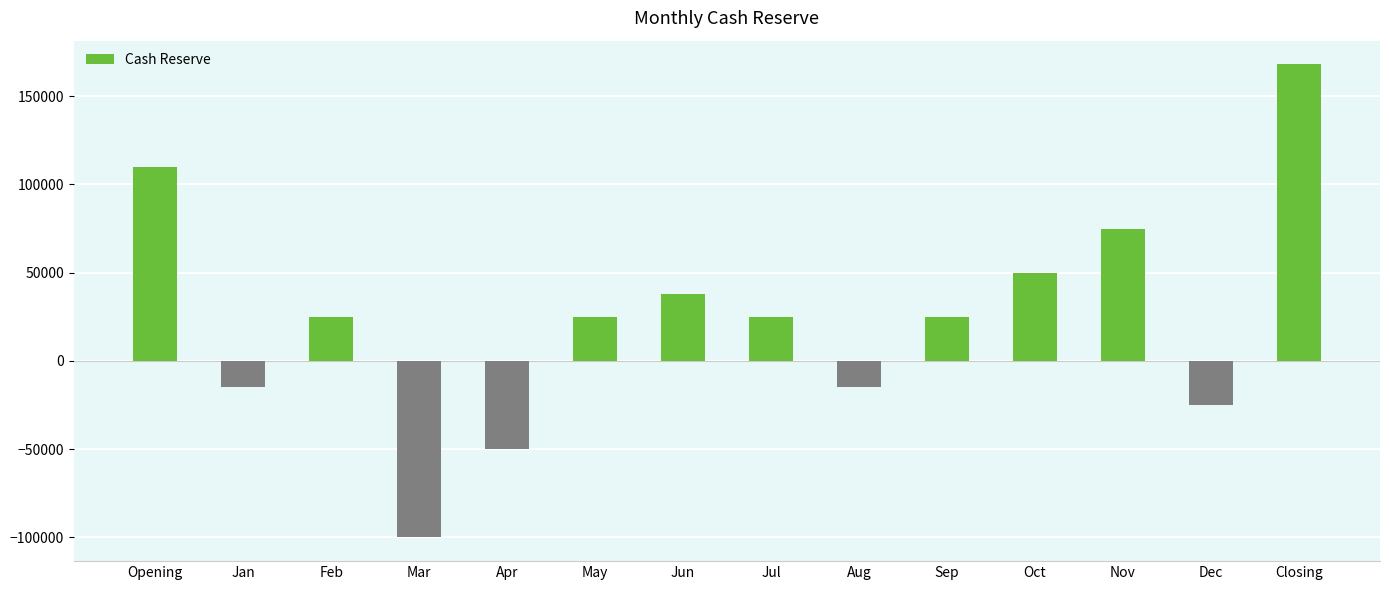

What is the value of the 6th bar from the left?

25000